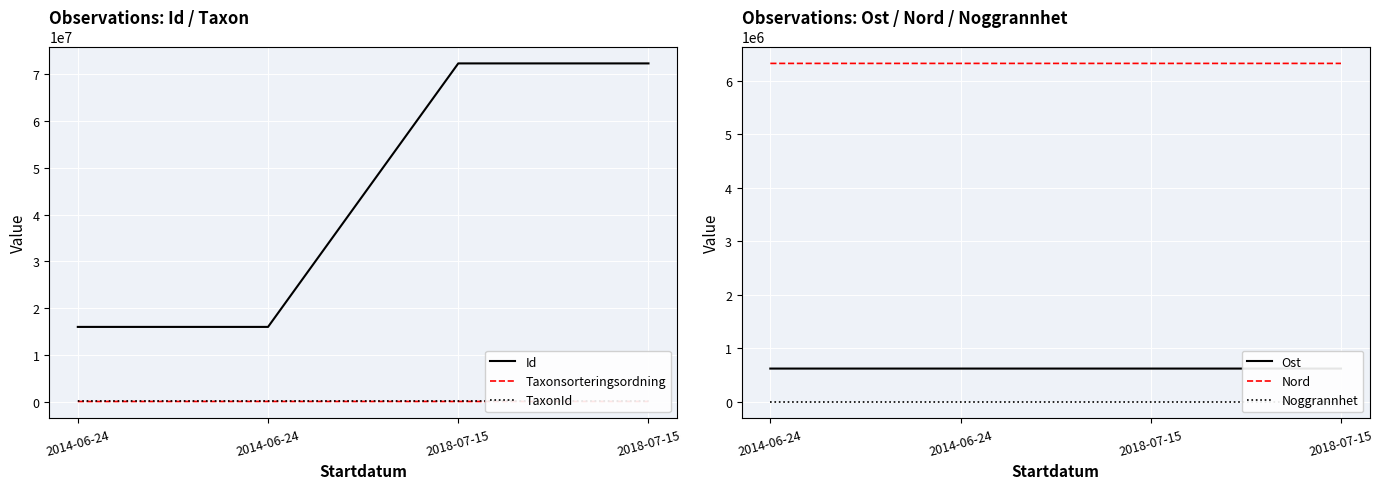

What is the minimum value shown in the chart?

10.0